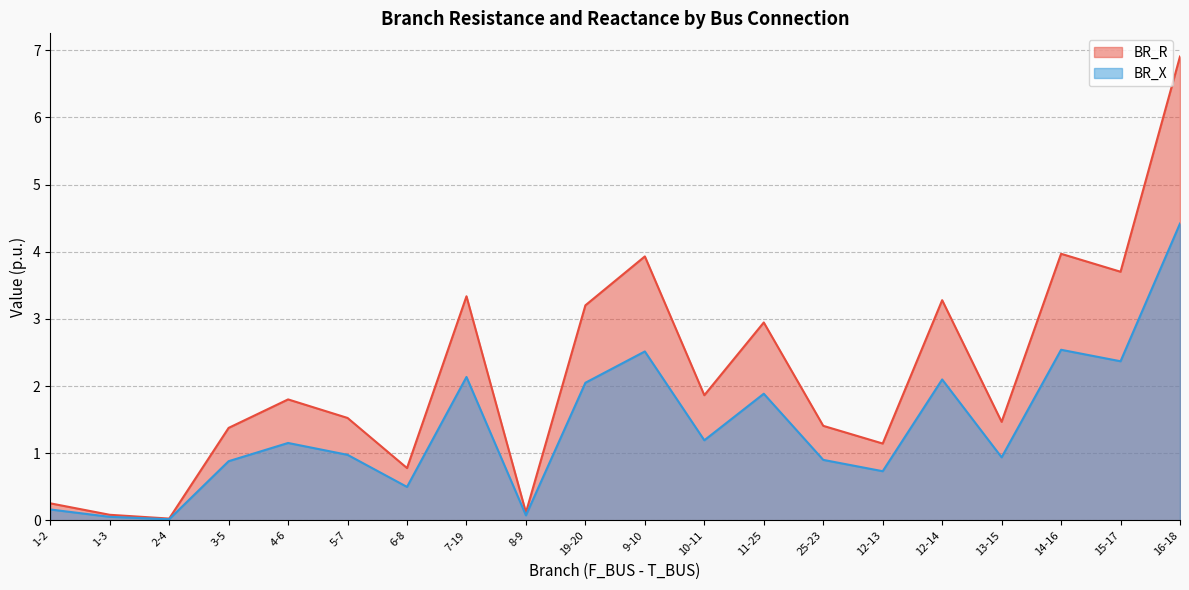

What is the difference between the BR_R values at 4-6 and 14-16?

2.2